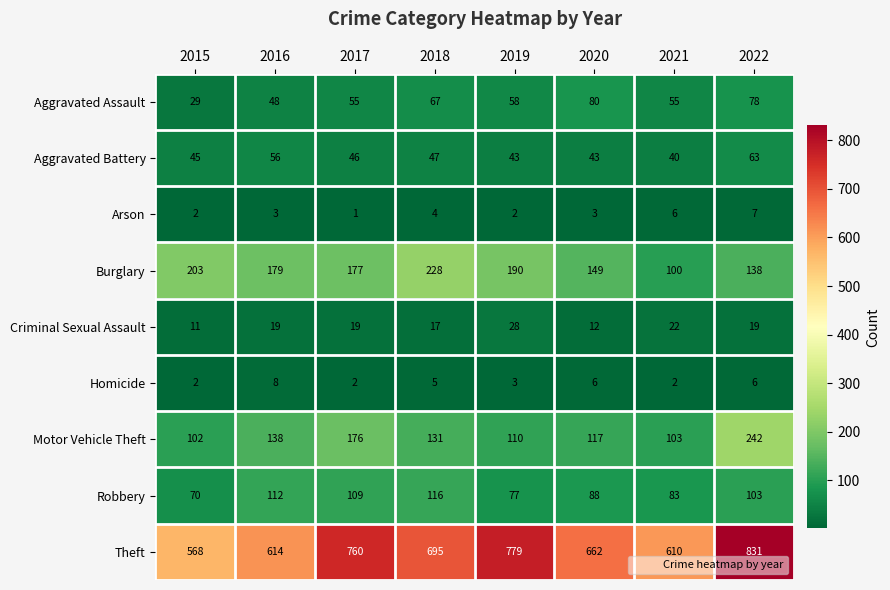

At 2022, list the series in order from largest to smallest.

Theft, Motor Vehicle Theft, Burglary, Robbery, Aggravated Assault, Aggravated Battery, Criminal Sexual Assault, Arson, Homicide